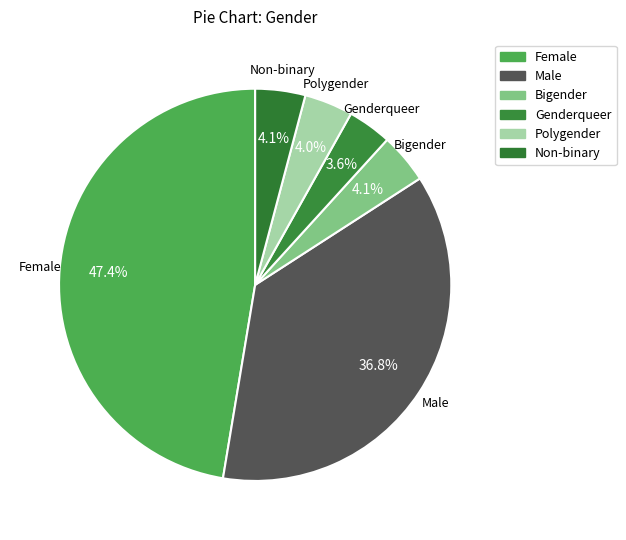

Does Bigender account for over 50% of the chart?

No